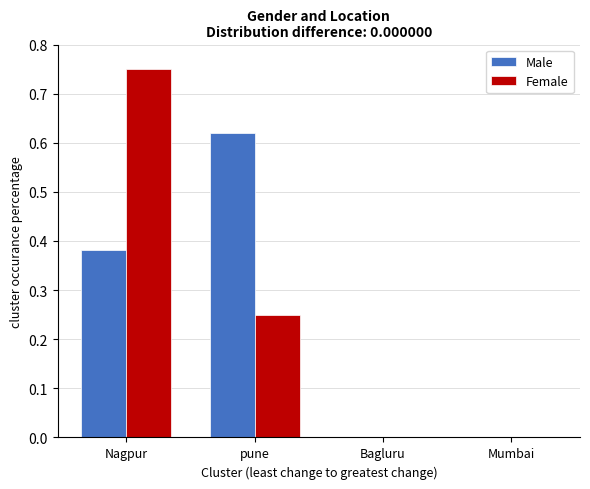

True or false: Male has a value of 0.2 at pune.

False